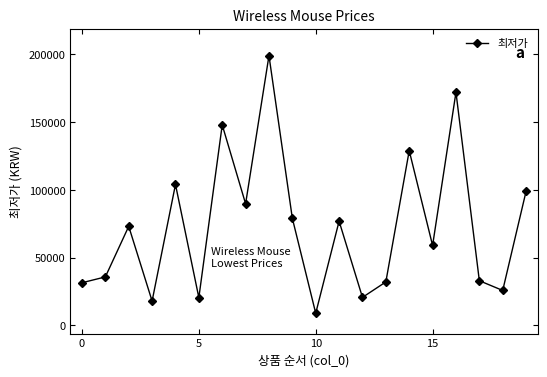

What is the maximum value shown in the chart?

199000